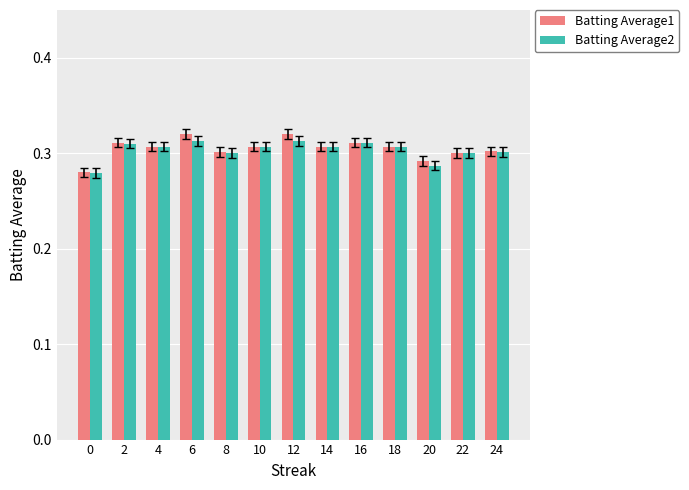

List the series in order of their peak value, highest first.

Batting Average1, Batting Average2